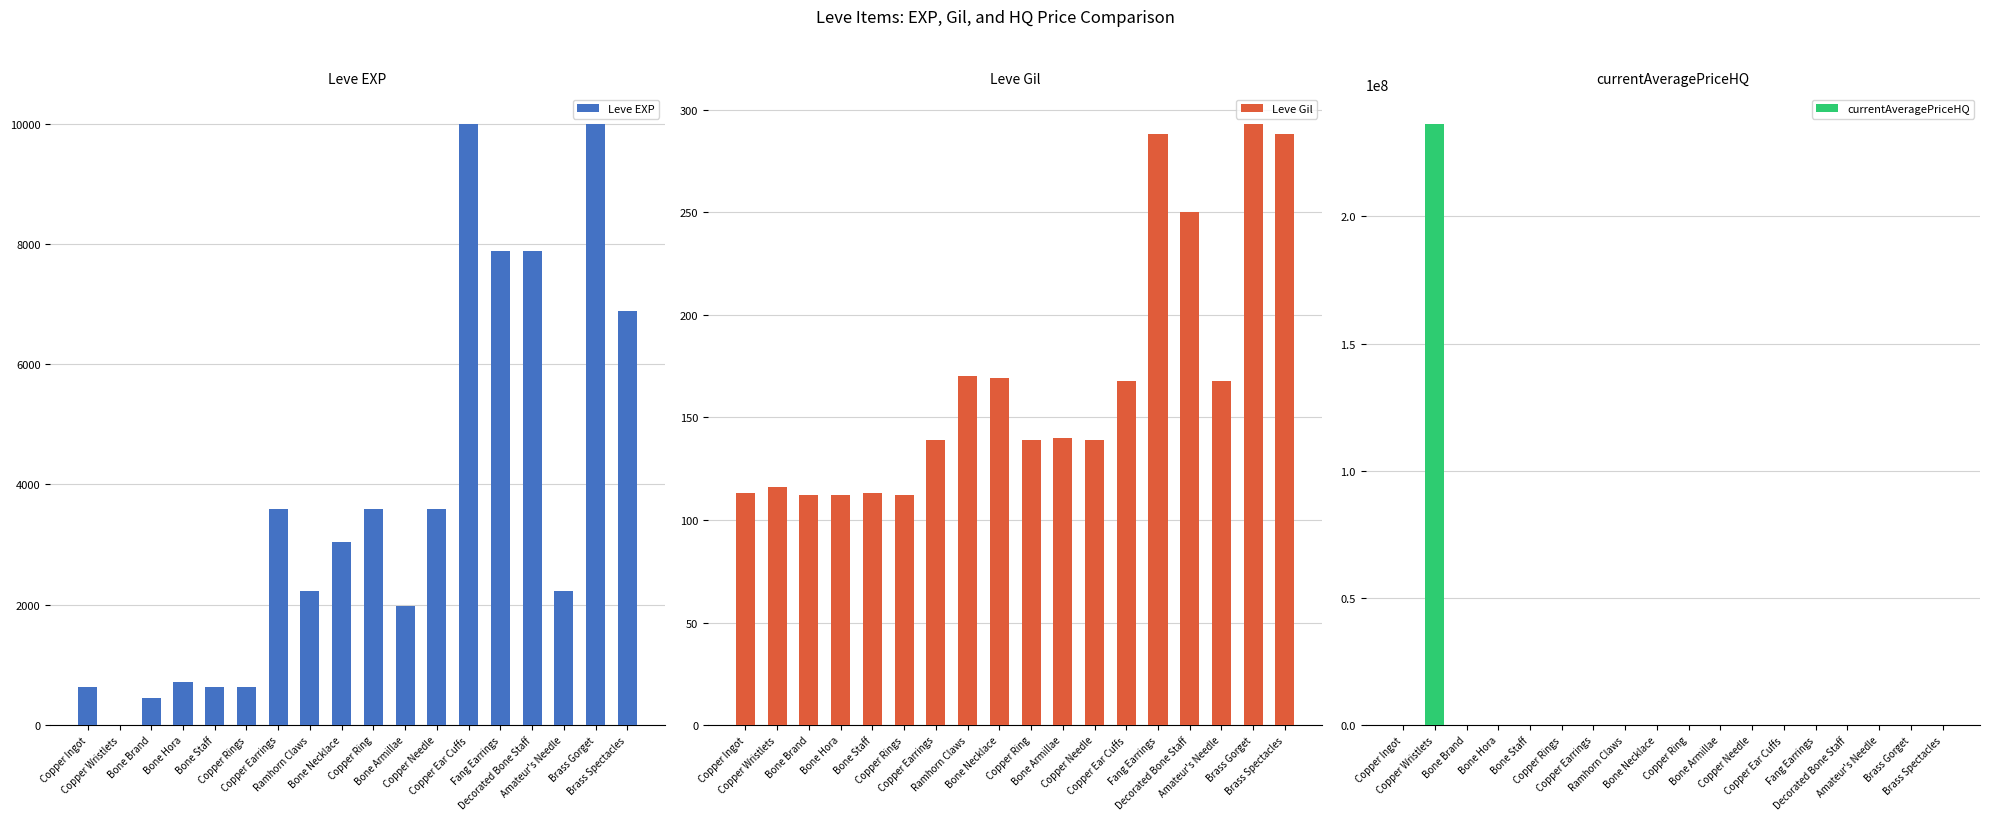

Does the chart contain any negative values?

No